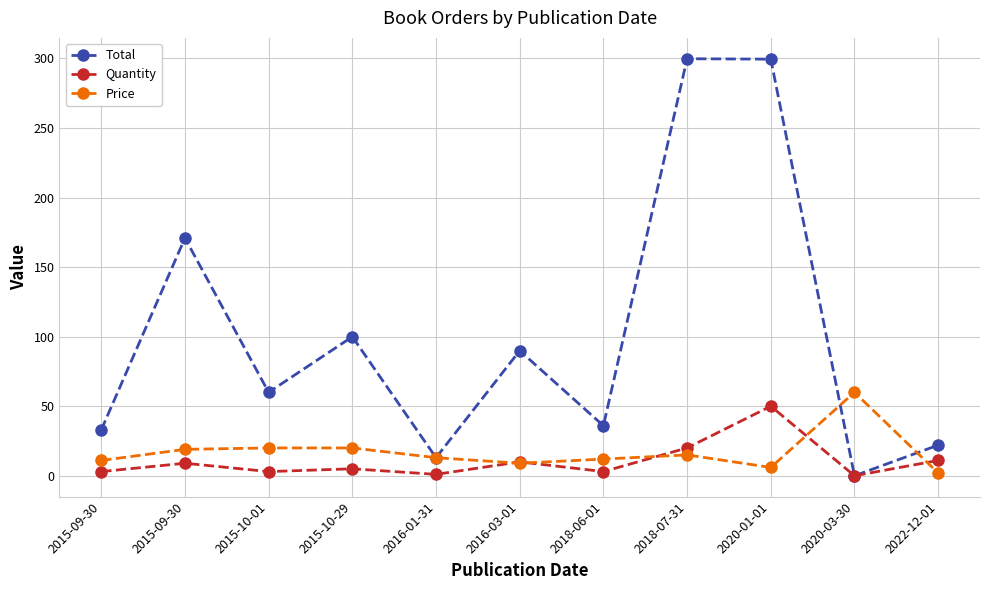

What are all the series names shown in the legend?

Total, Quantity, Price